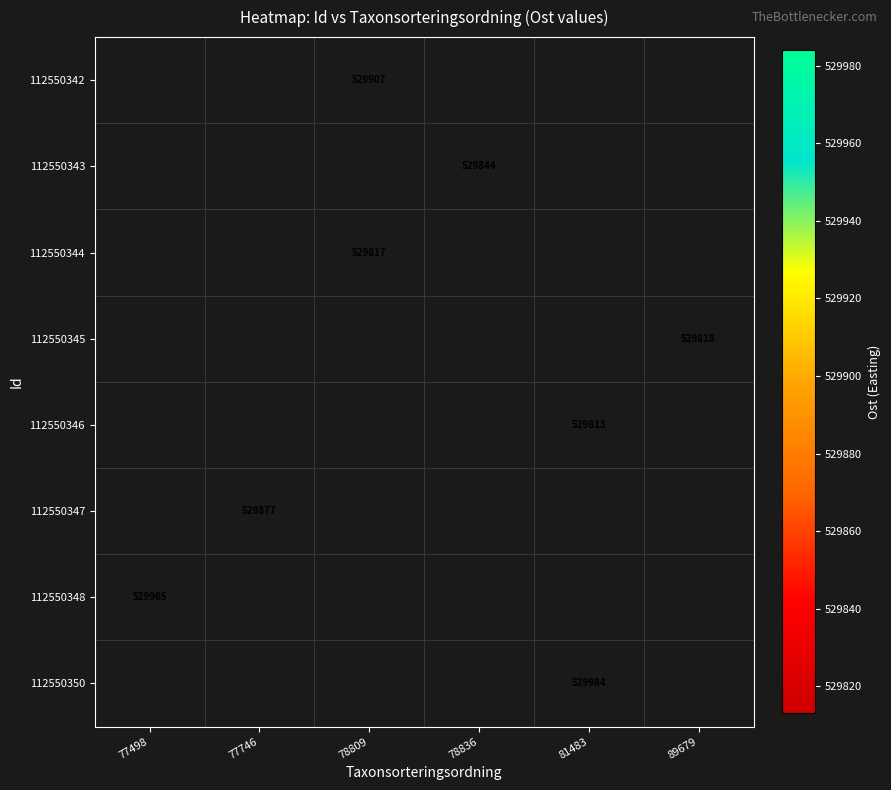

The value of 112550348 at 77498 is 529965. True or false?

True